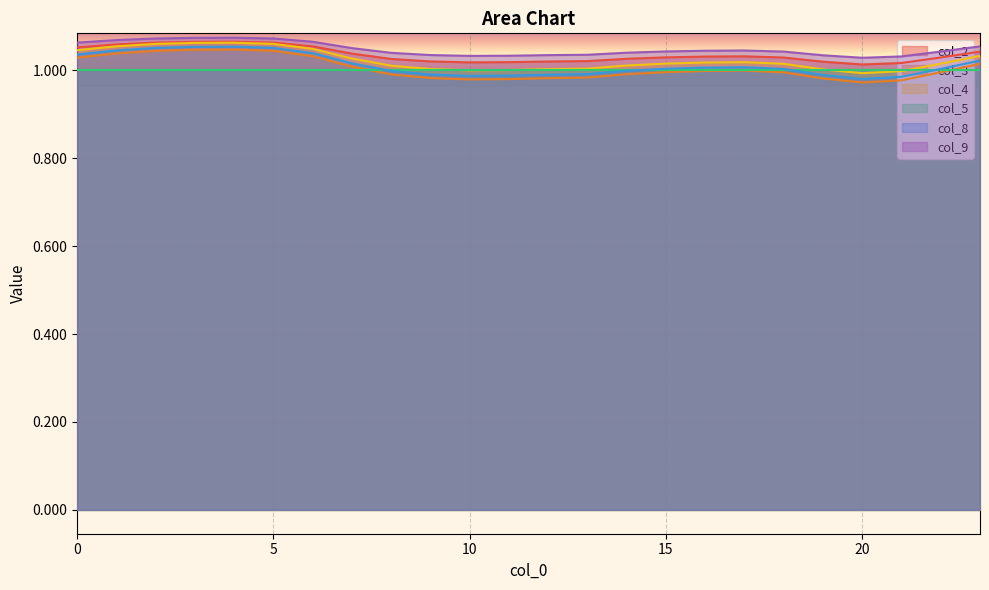

Does the chart display data point markers on the line(s)?

No